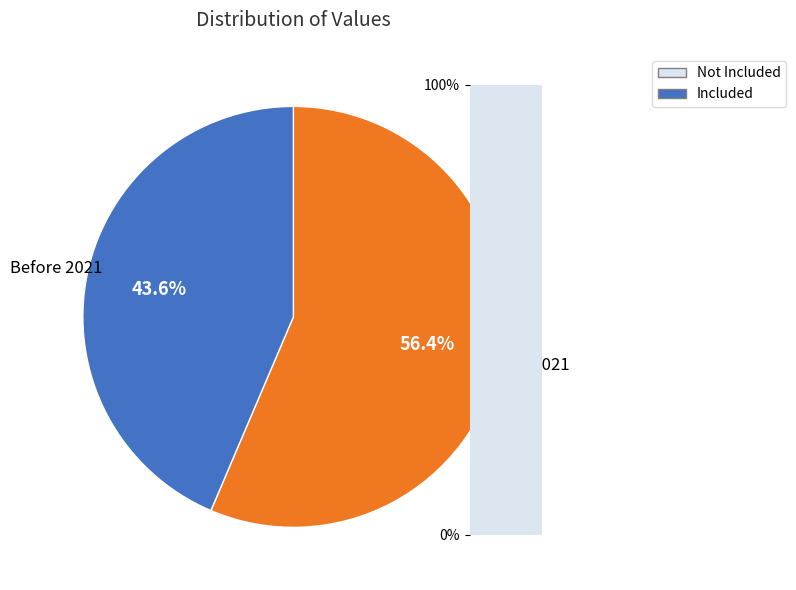

Rank the categories by value from highest to lowest.

After 2021, Before 2021